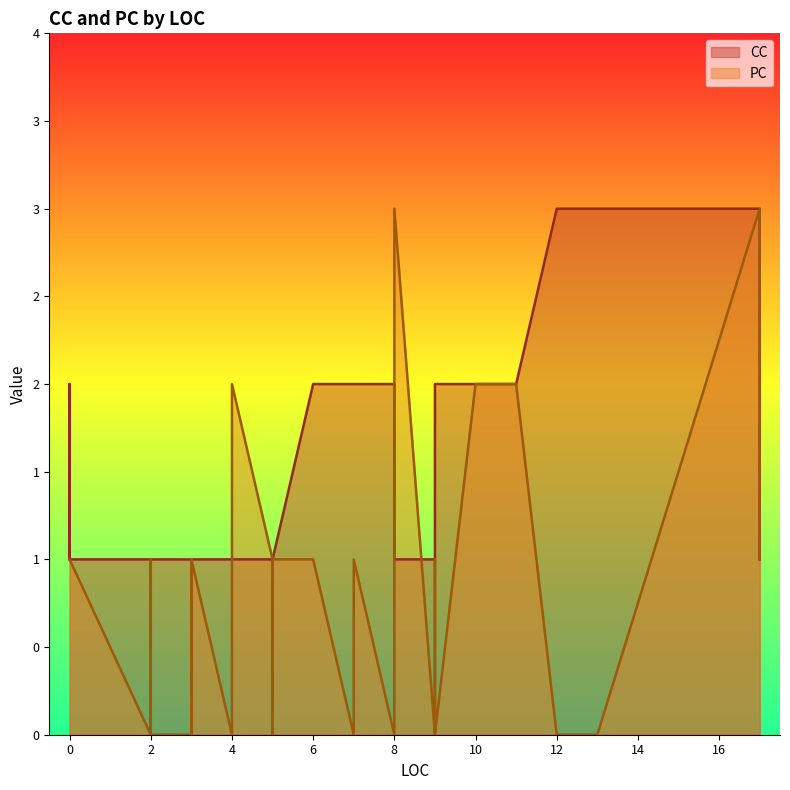

In PC, how many points are lower than both neighbors (excluding endpoints)?

5